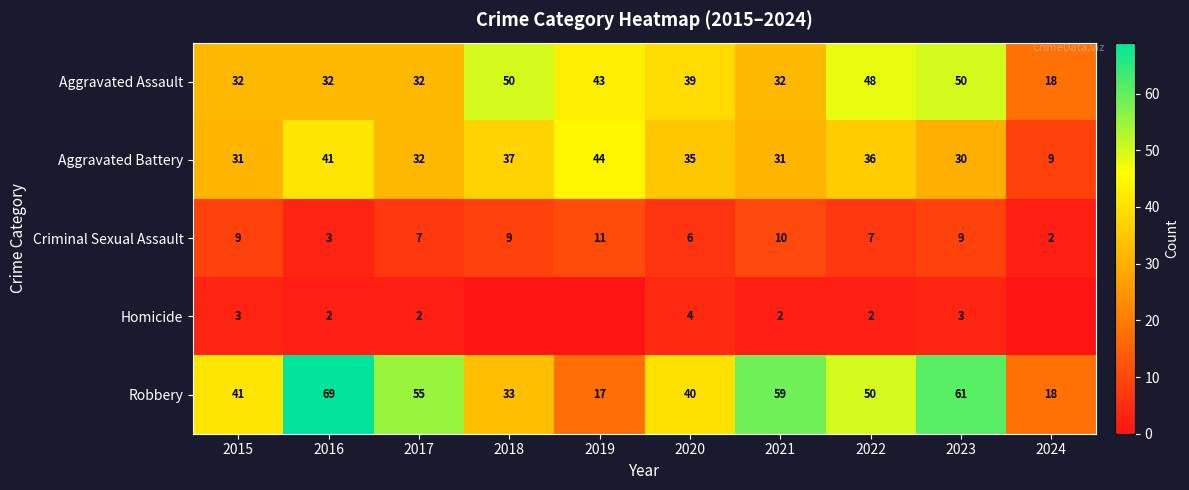

Is it true that Aggravated Assault equals 50 at 2018?

True